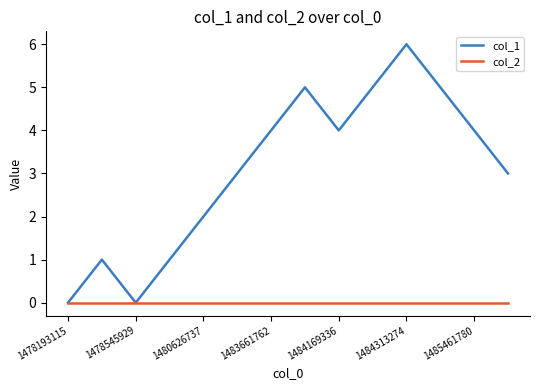

Rank the series by their maximum value, from lowest to highest.

col_2, col_1